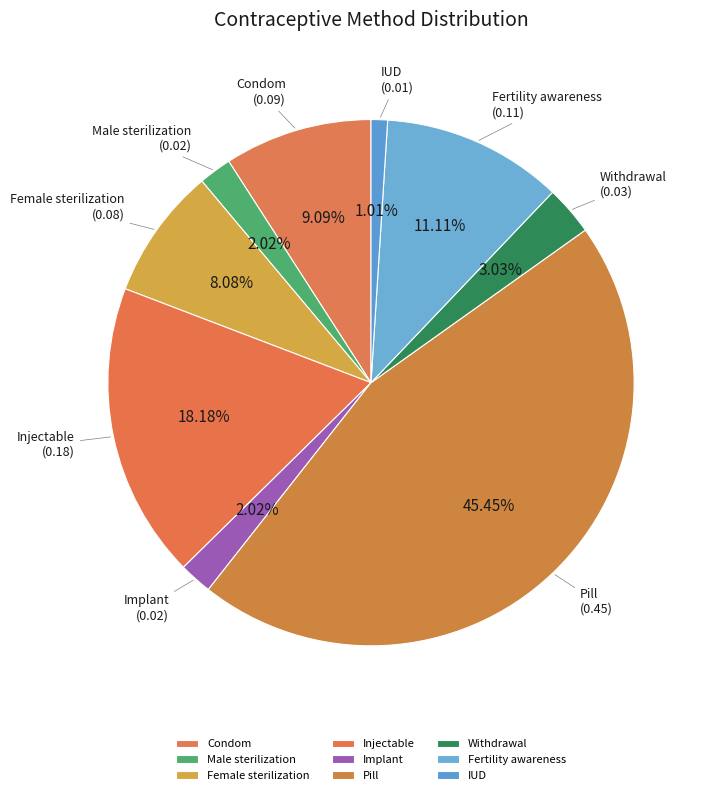

How many segments does this pie chart have?

9